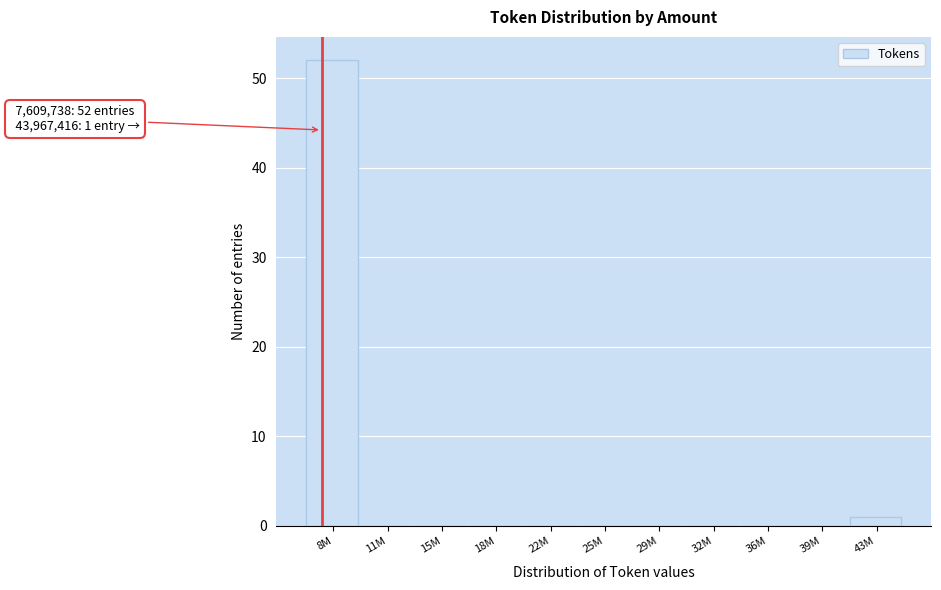

Reading left to right, list all the values displayed in this chart.

8M=52	11M=0	15M=0	18M=0	22M=0	25M=0	29M=0	32M=0	36M=0	39M=0	43M=1